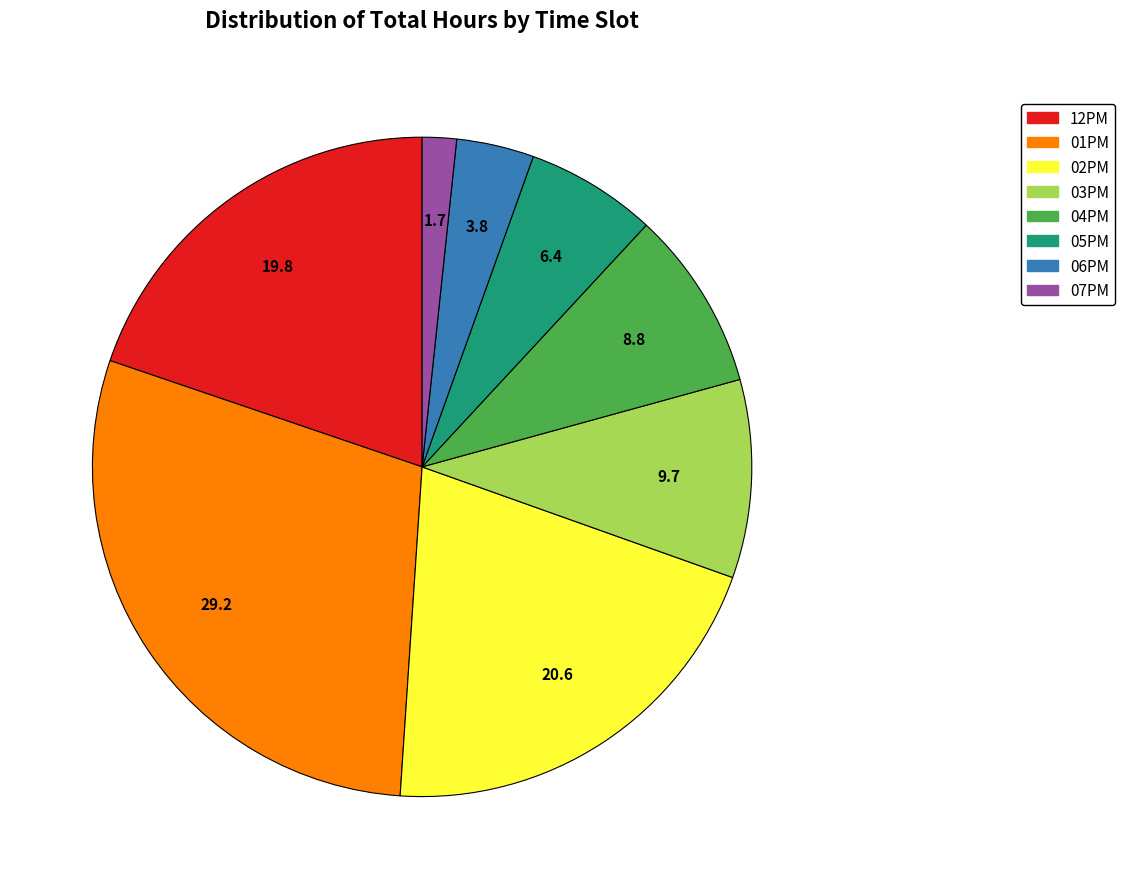

Is the sum of 05PM and 12PM greater than half?

No